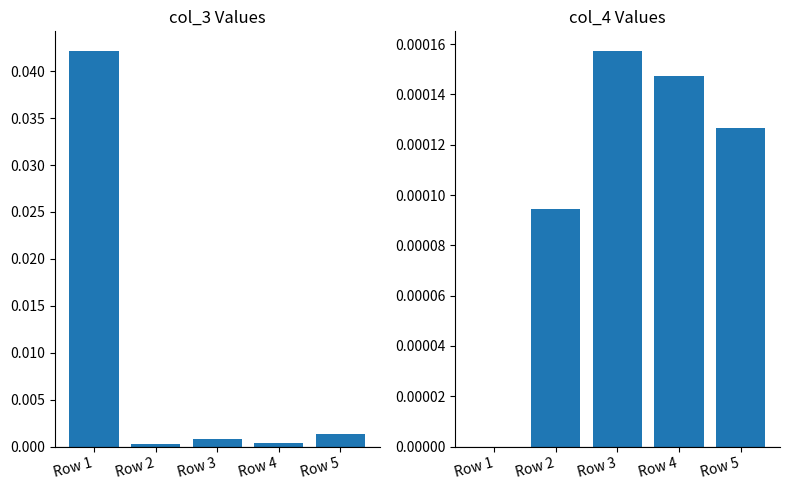

List the labels in order of col_3 value, smallest first.

Row 2, Row 4, Row 3, Row 5, Row 1